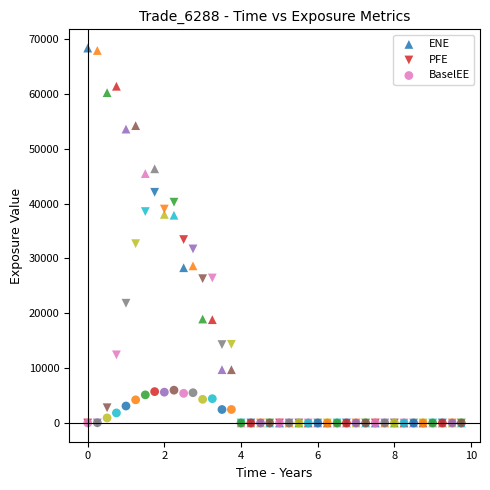

Which series contains the highest Y value?

ENE